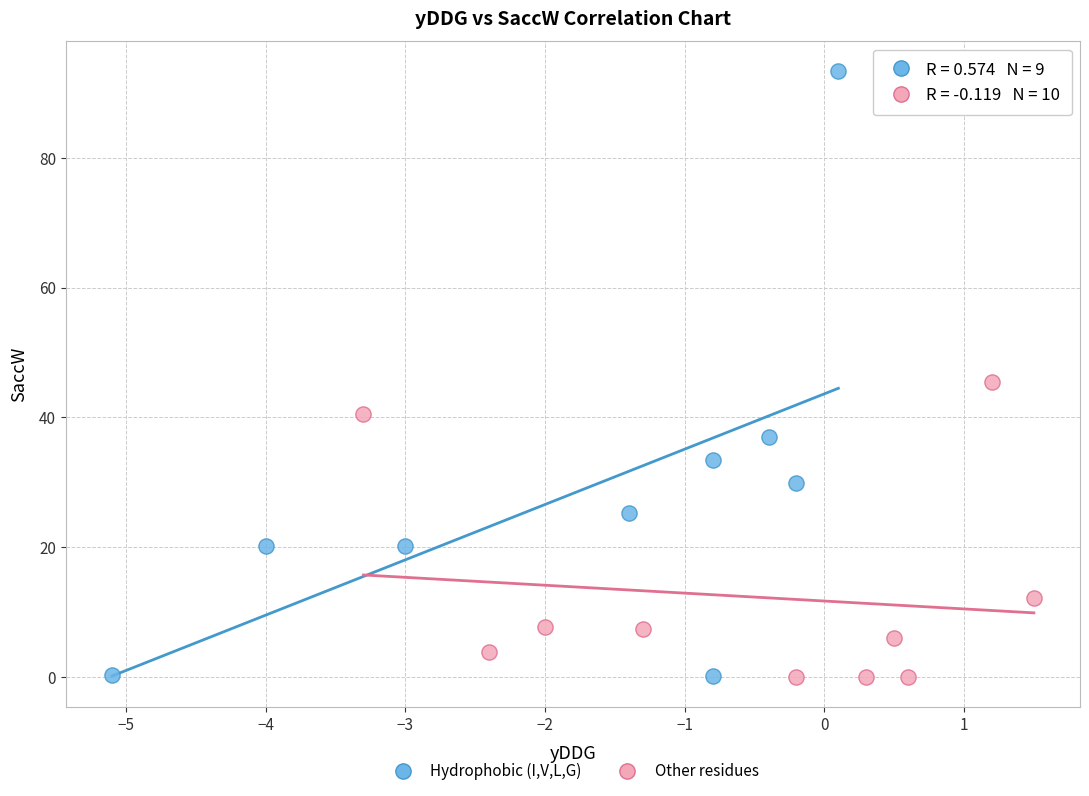

Which series has the largest Y range (max minus min)?

Hydrophobic (I,V,L,G)